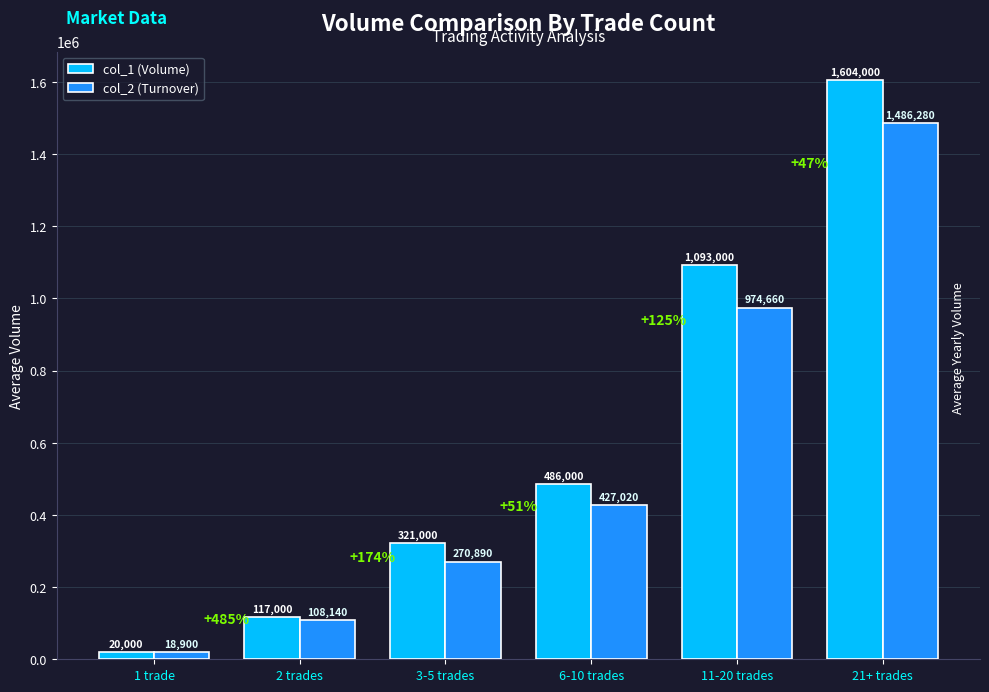

How many bars are there in each group?

2